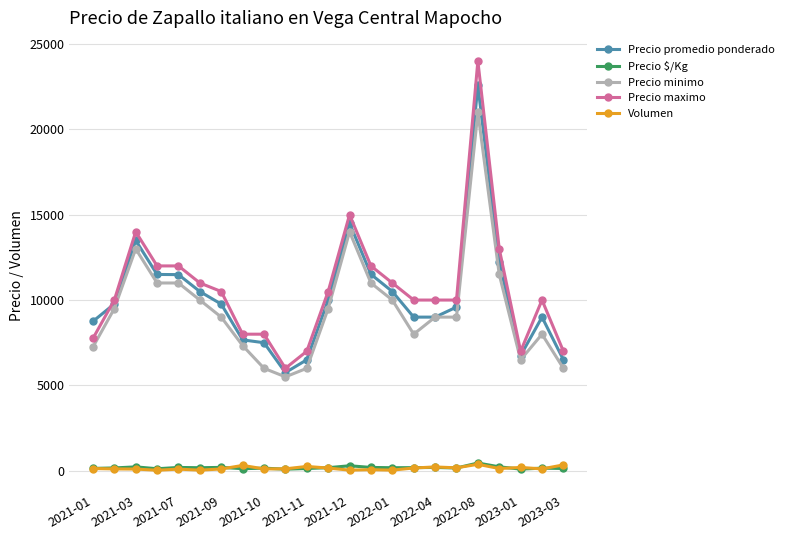

What is the highest value of the Precio maximo series?

24000.0